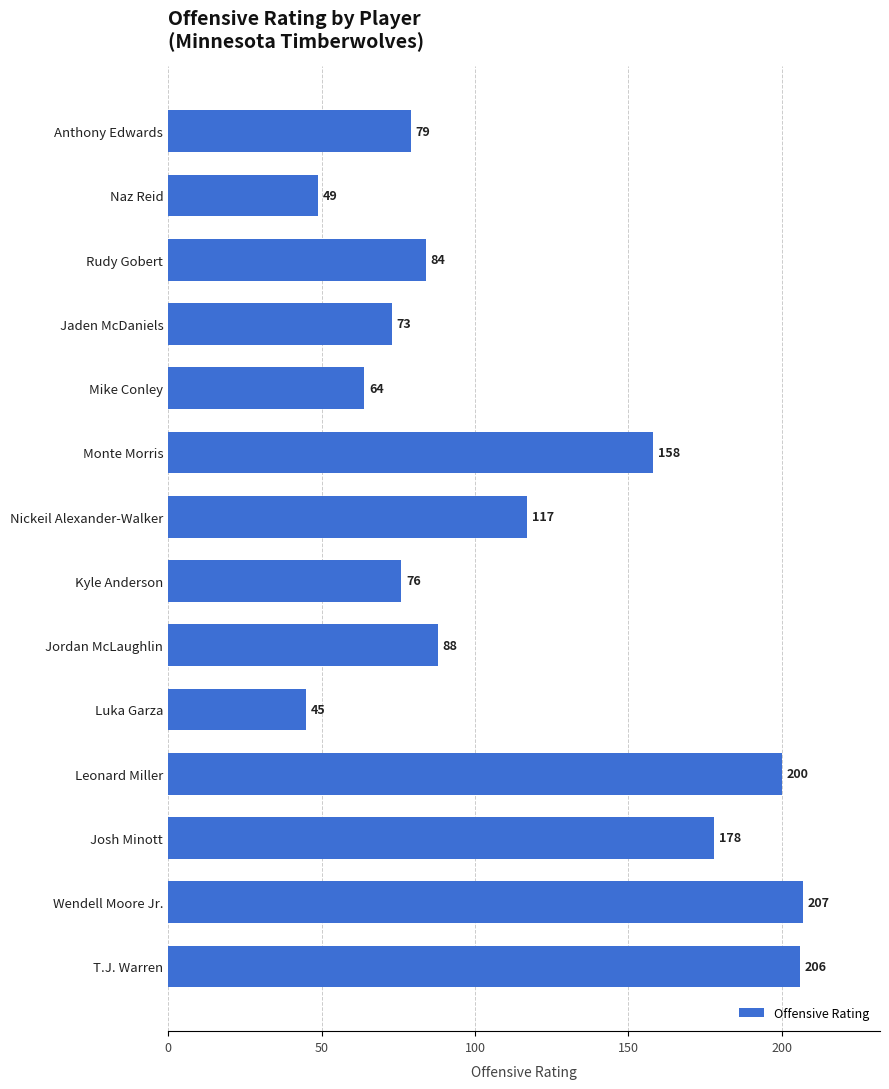

Rank the categories by value from lowest to highest.

Luka Garza, Naz Reid, Mike Conley, Jaden McDaniels, Kyle Anderson, Anthony Edwards, Rudy Gobert, Jordan McLaughlin, Nickeil Alexander-Walker, Monte Morris, Josh Minott, Leonard Miller, T.J. Warren, Wendell Moore Jr.